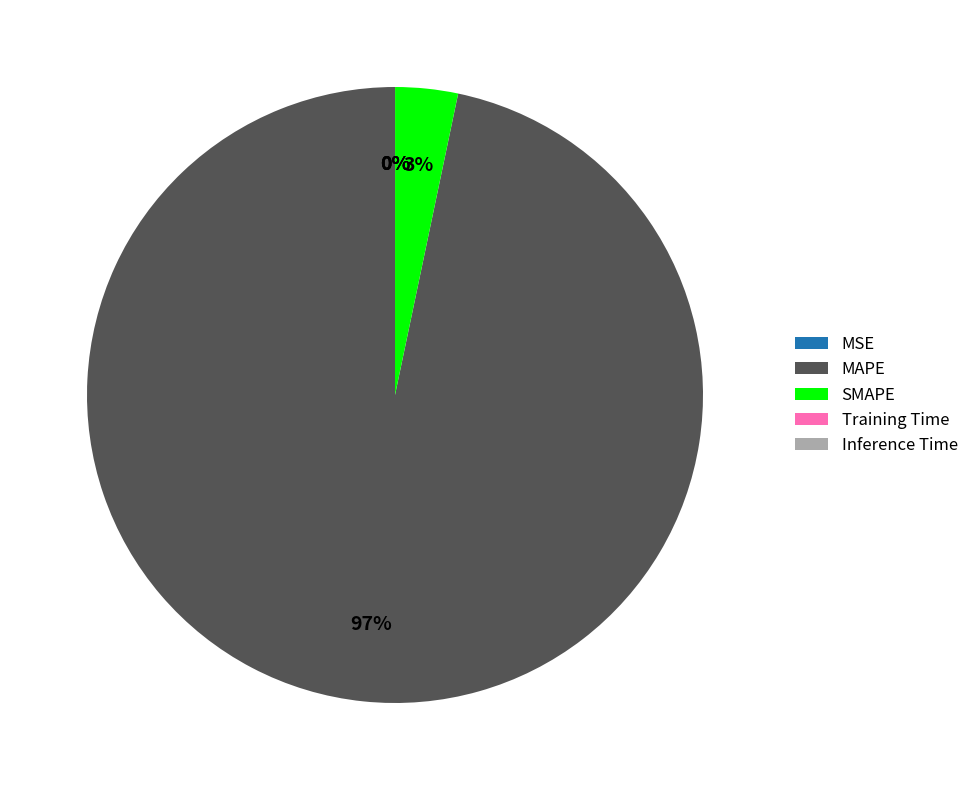

Is it true that MAPE is 83% of the pie?

False